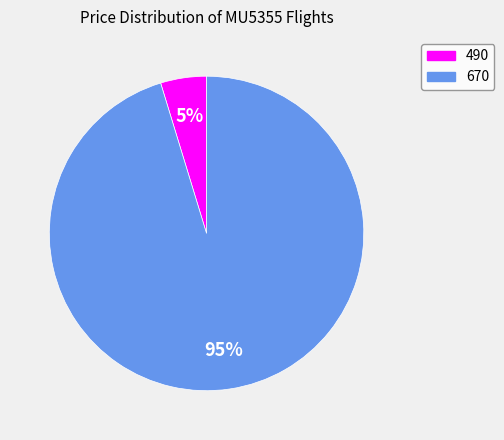

Which slice represents more than half of the pie?

670